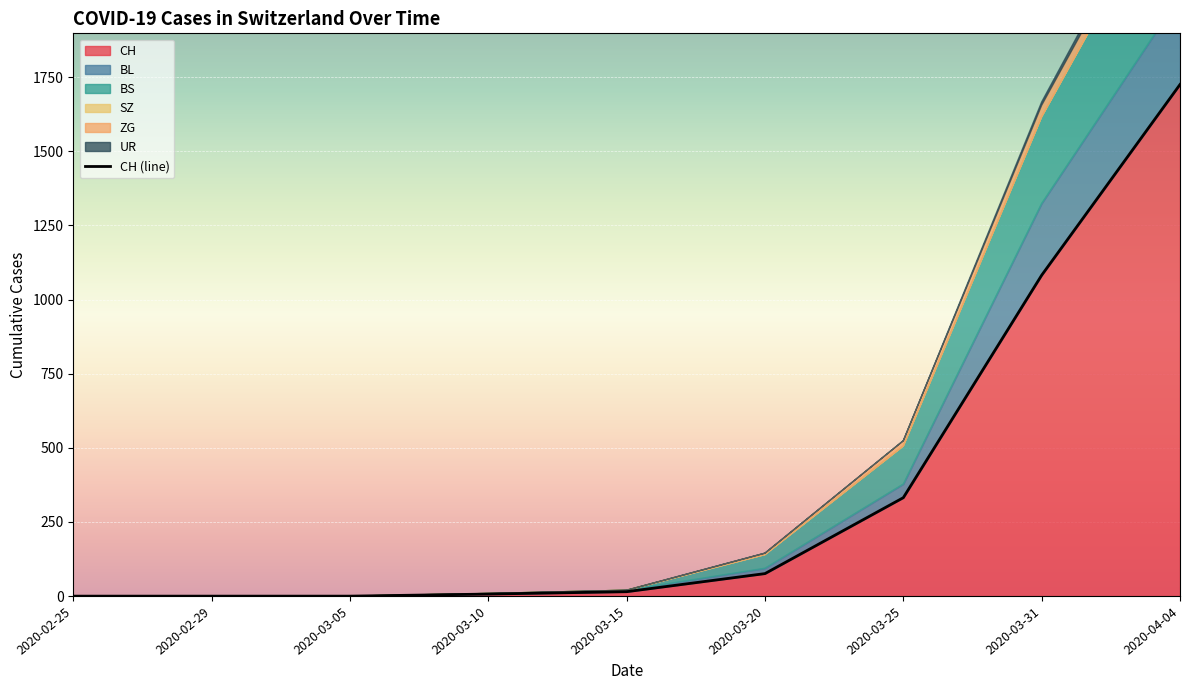

Reading left to right, list all the values displayed in this chart.

CH: 2020-02-25=0	2020-02-29=0	2020-03-05=0	2020-03-10=7	2020-03-15=15	2020-03-20=76	2020-03-25=332	2020-03-31=1082	2020-04-04=1725
BL: 2020-02-25=0	2020-02-29=0	2020-03-05=0	2020-03-10=2	2020-03-15=5	2020-03-20=18	2020-03-25=46	2020-03-31=242	2020-04-04=298
BS: 2020-02-25=0	2020-02-29=0	2020-03-05=0	2020-03-10=0	2020-03-15=0	2020-03-20=46	2020-03-25=128	2020-03-31=292	2020-04-04=434
SZ: 2020-02-25=0	2020-02-29=0	2020-03-05=0	2020-03-10=0	2020-03-15=0	2020-03-20=0	2020-03-25=0	2020-03-31=0	2020-04-04=0
ZG: 2020-02-25=0	2020-02-29=0	2020-03-05=0	2020-03-10=0	2020-03-15=0	2020-03-20=5	2020-03-25=18	2020-03-31=39	2020-04-04=46
UR: 2020-02-25=0	2020-02-29=0	2020-03-05=0	2020-03-10=0	2020-03-15=0	2020-03-20=0	2020-03-25=0	2020-03-31=11	2020-04-04=26